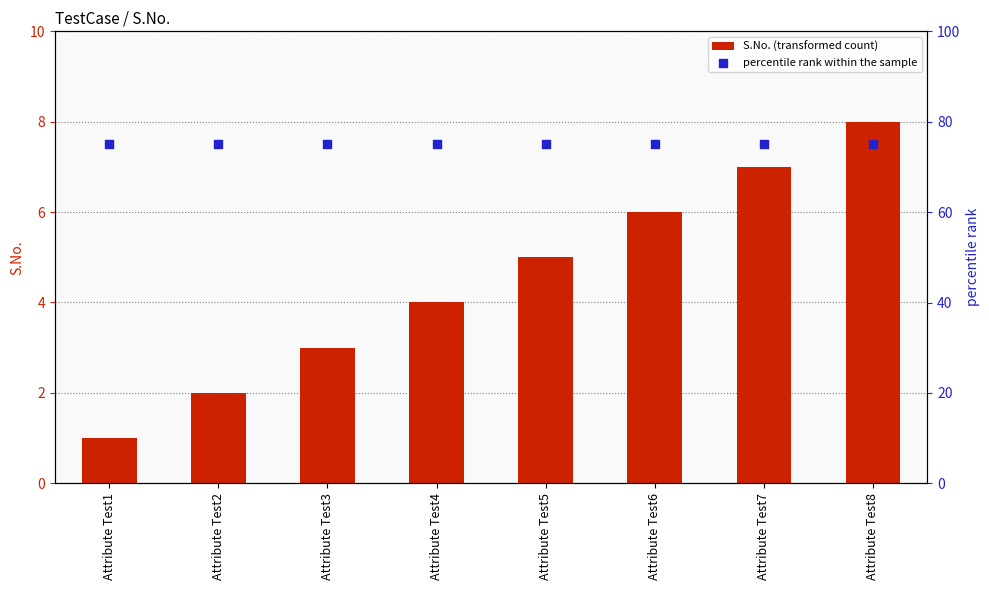

What is the total value across all series at Attribute Test2?

77